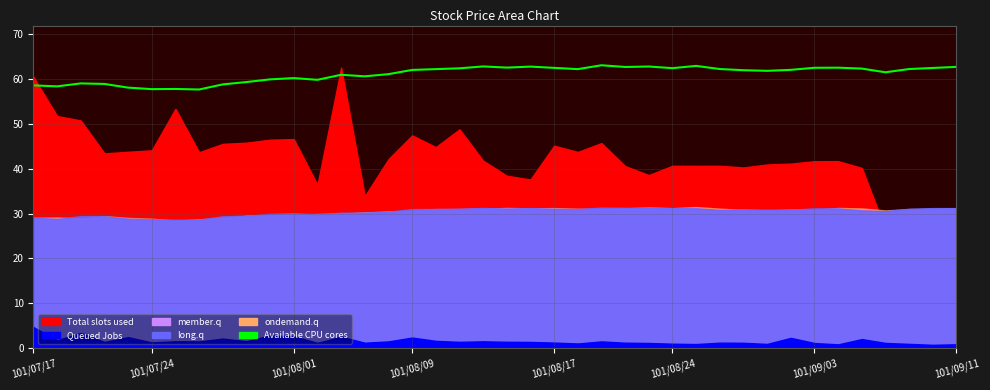

What is the label of the 40th point from the right?

101/07/17